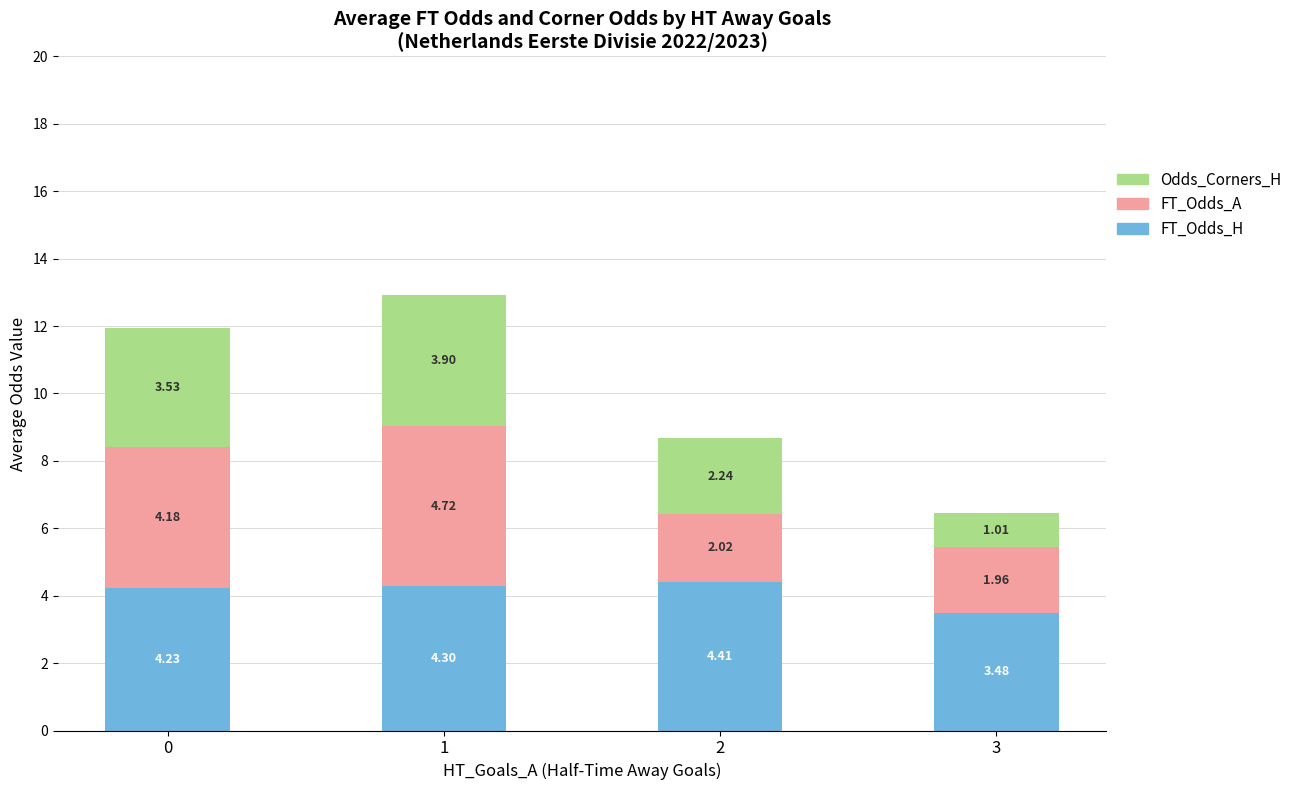

What is the total value across all series at 2?

8.7